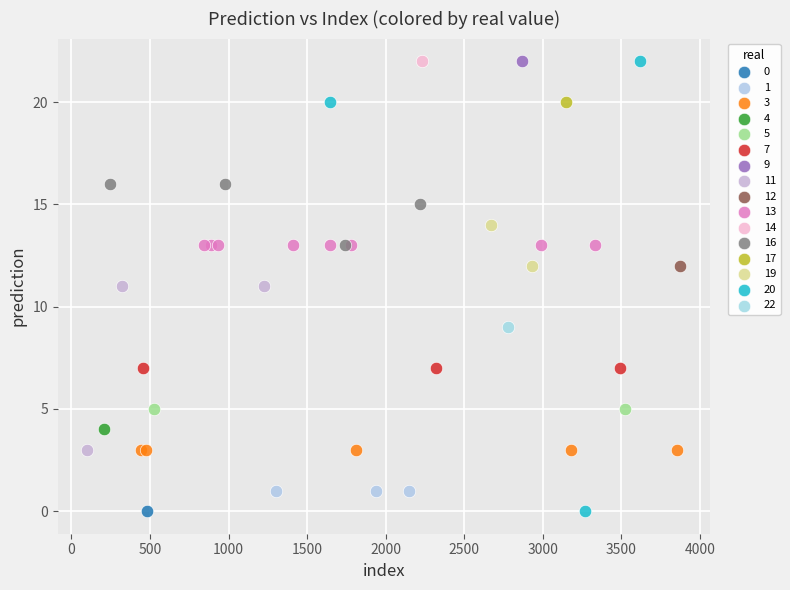

What are all the series names shown in the legend?

0, 1, 3, 4, 5, 7, 9, 11, 12, 13, 14, 16, 17, 19, 20, 22